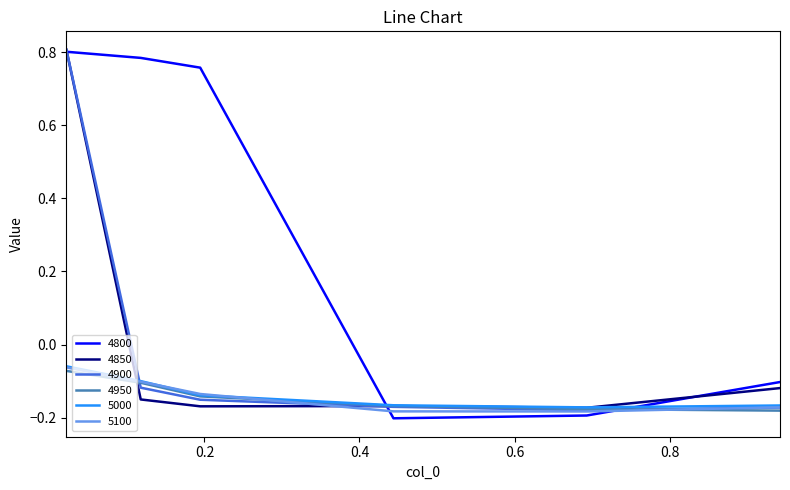

True or false: 4950 and 4800 intersect in this chart.

True